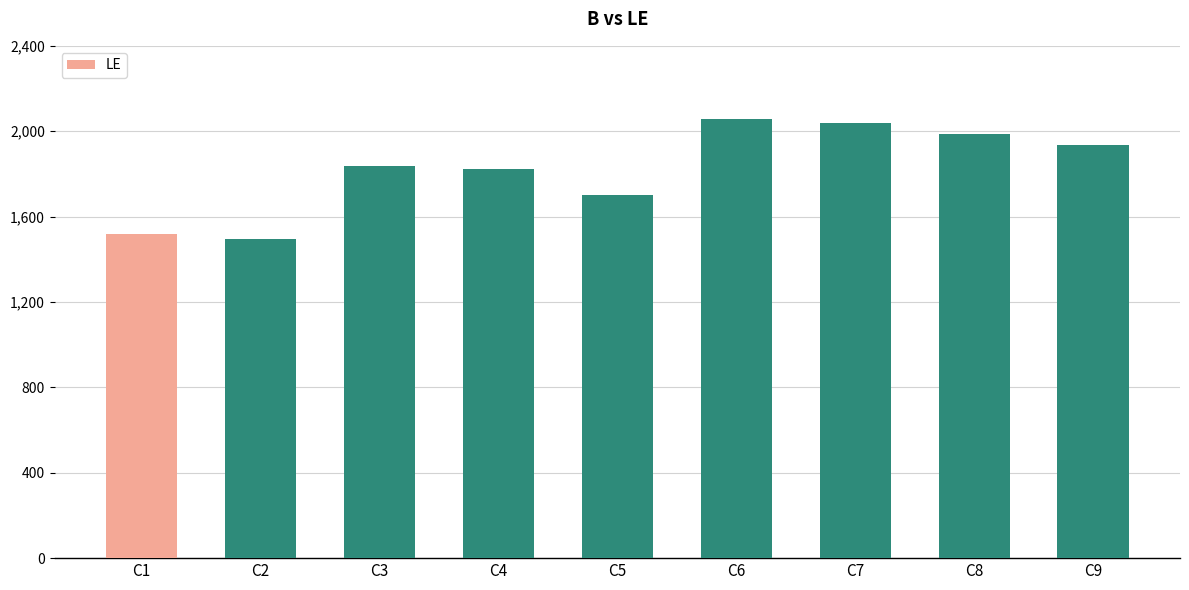

What is the maximum value shown in the chart?

2055